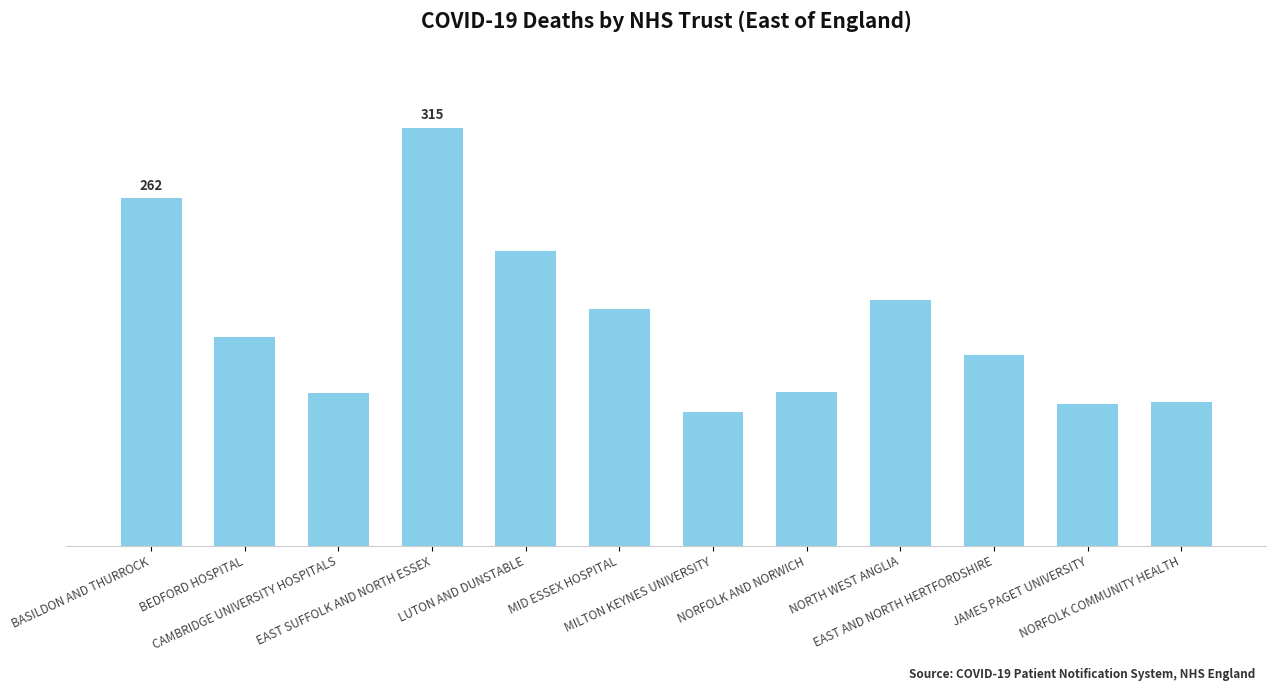

At which category does the chart reach its minimum across all series?

MILTON KEYNES UNIVERSITY